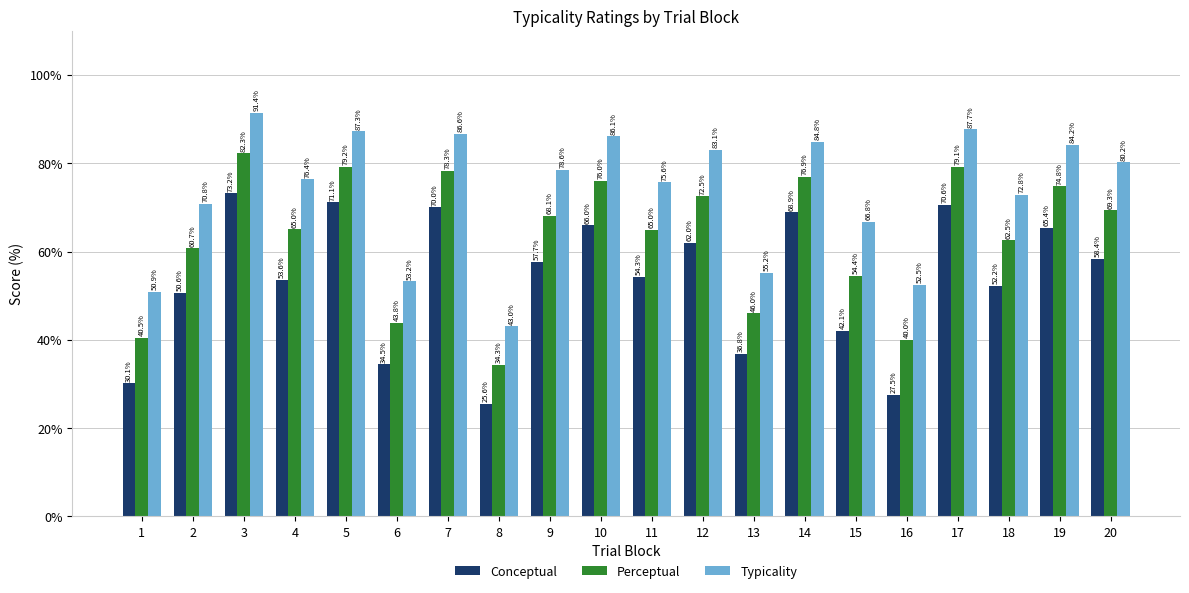

Which category has the lowest value across all series?

8